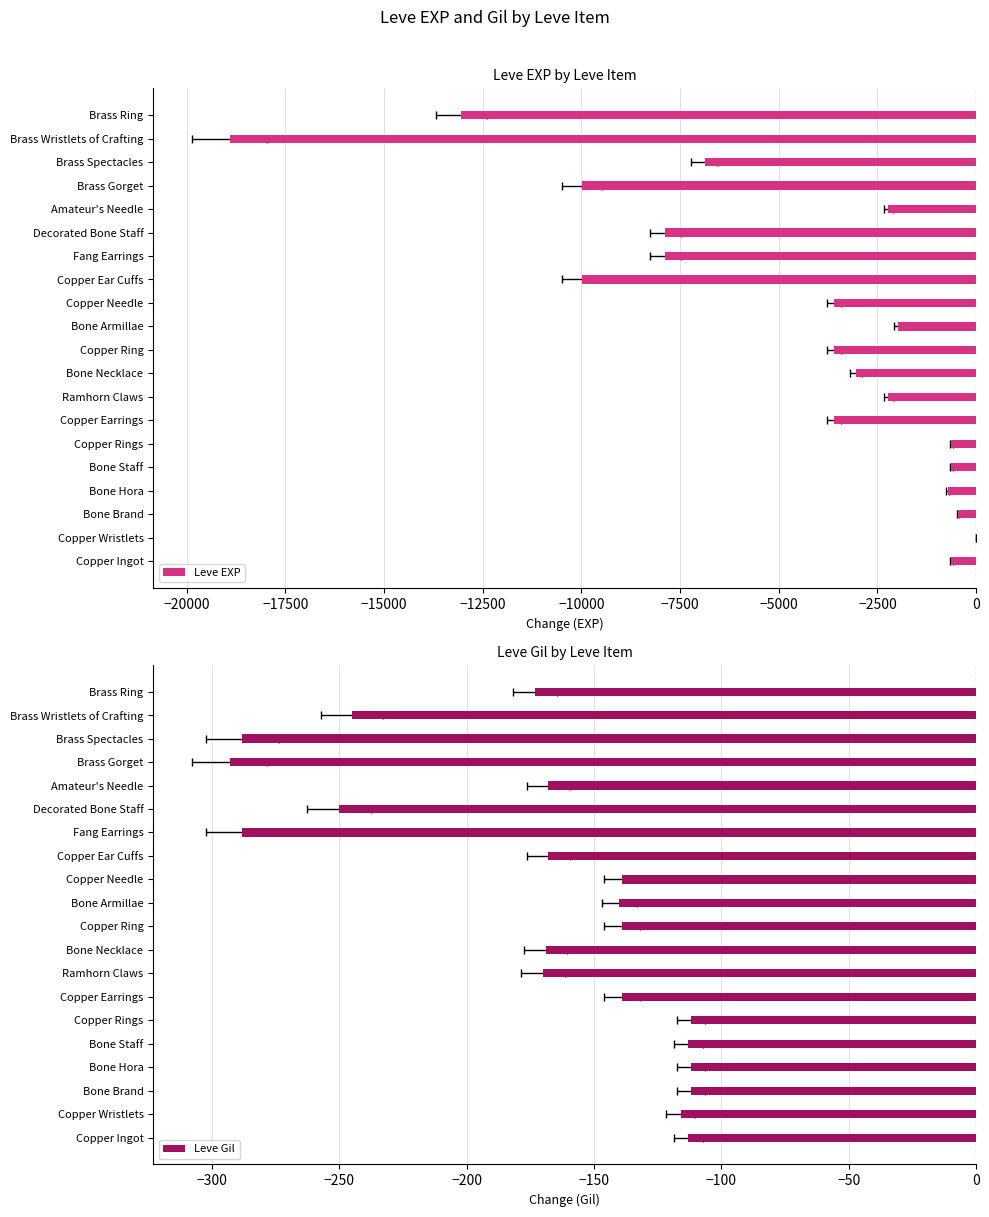

What are all the series names shown in the legend?

Leve EXP, Leve Gil